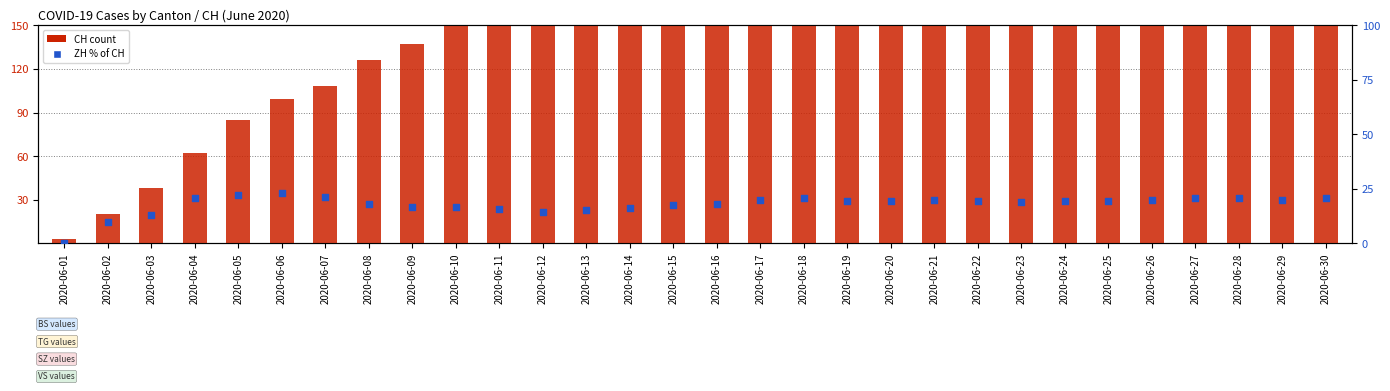

Which series reaches the minimum Y coordinate?

ZH % of CH